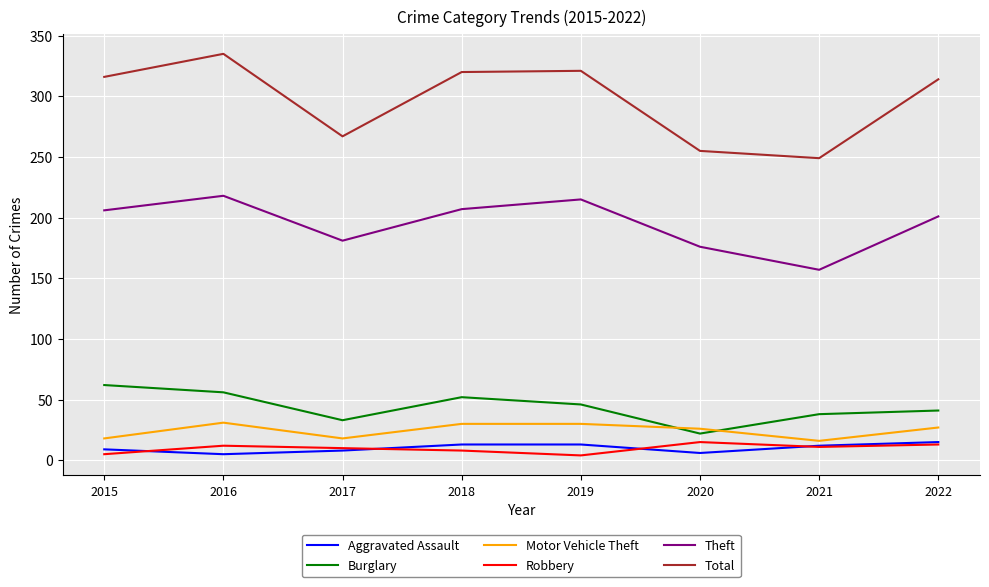

True or false: Robbery and Burglary cross at least once.

False